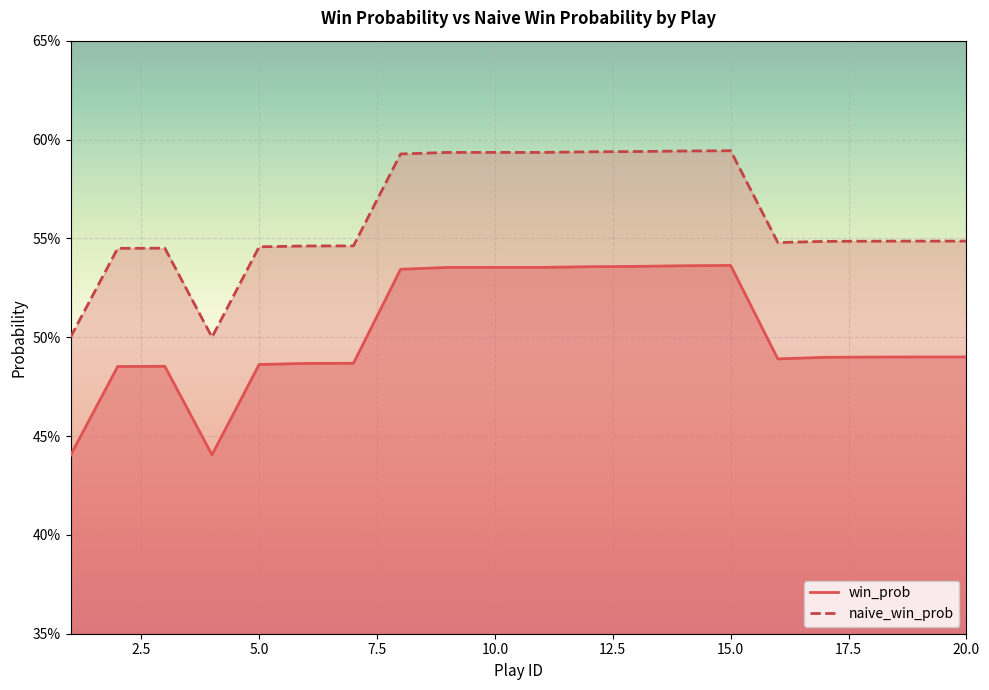

At which category is the sum across all series the highest?

15.0